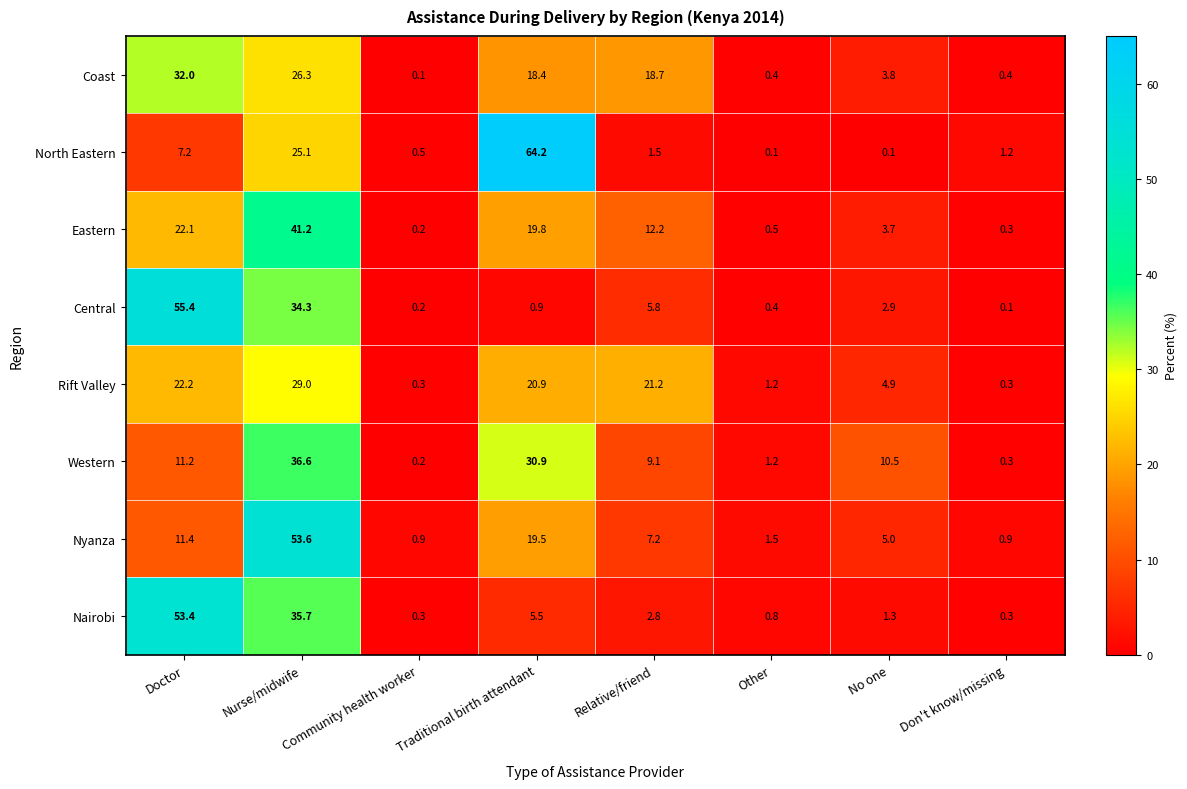

What is the difference between the second highest and minimum values in the Nairobi series?

35.4